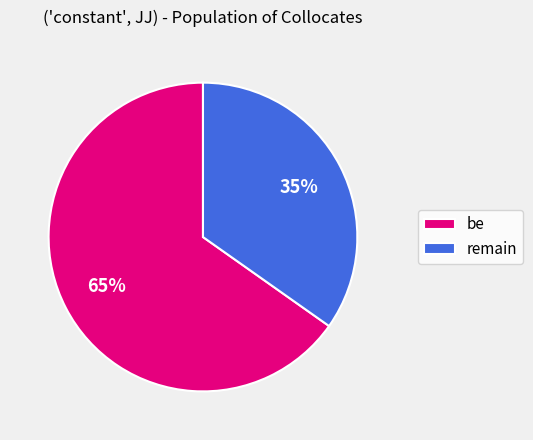

True or false: remain accounts for 41% of the total.

False